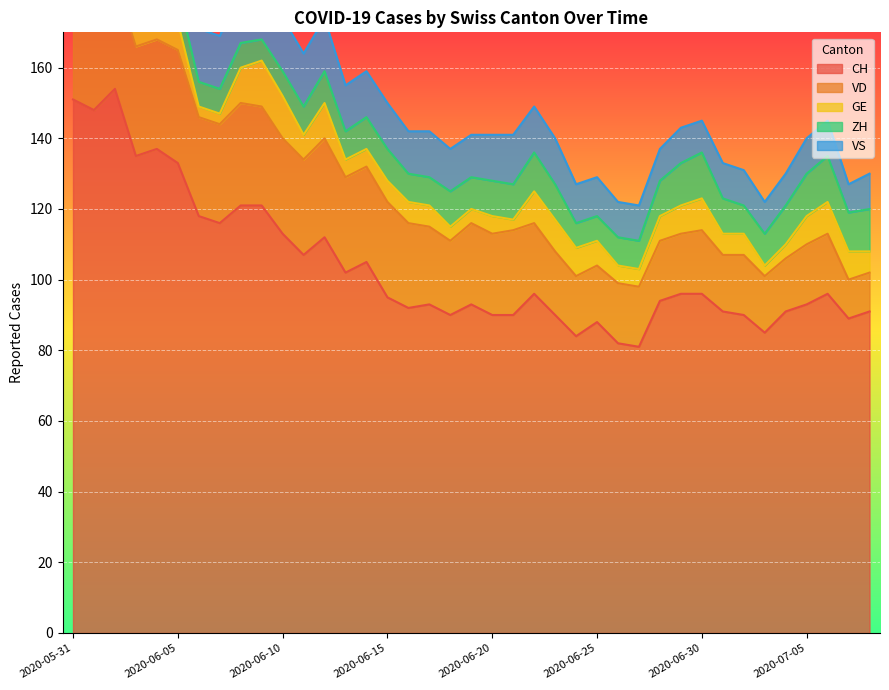

At which category is the sum across all series the highest?

2020-06-02